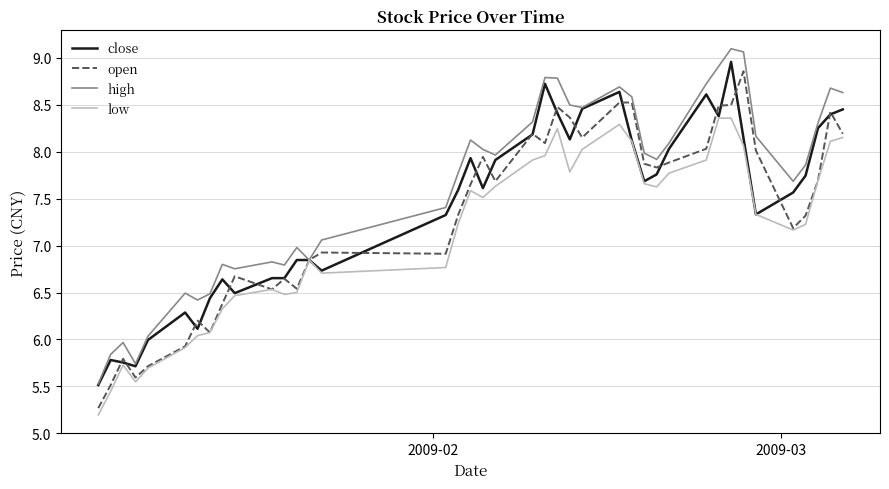

List the series in order of their overall mean, lowest first.

low, open, close, high